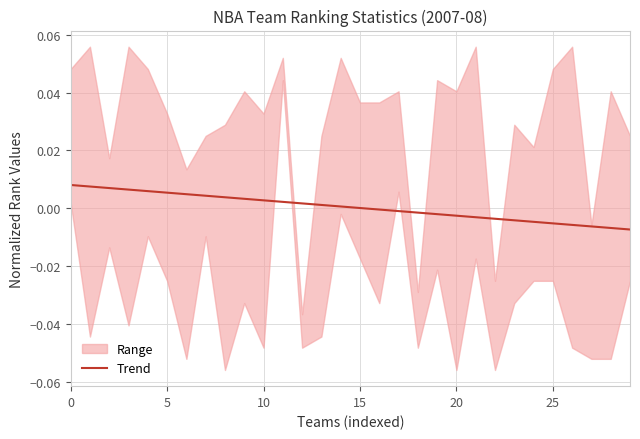

Does the chart have visible grid lines?

Yes